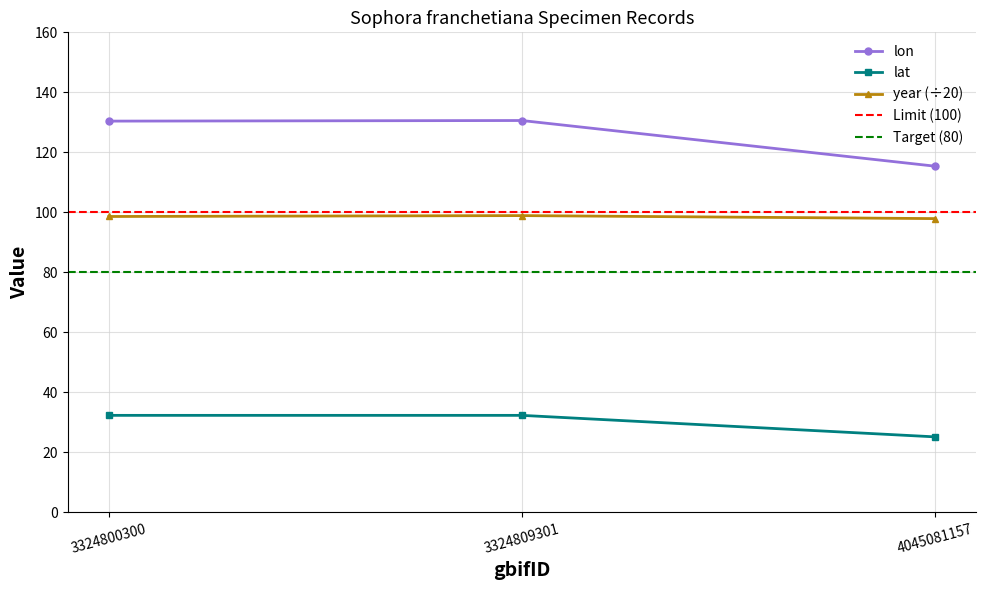

What is the minimum value for year?

97.9